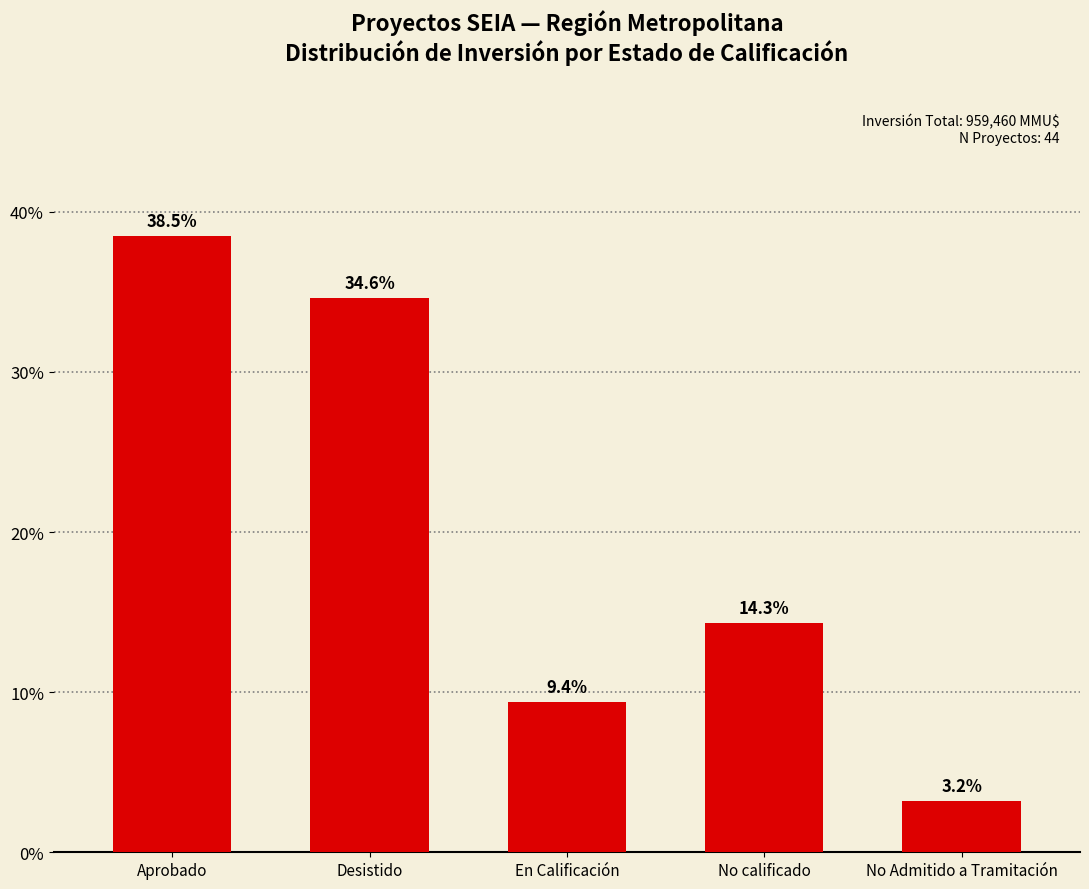

Rank the categories by value from lowest to highest.

No Admitido a Tramitación, En Calificación, No calificado, Desistido, Aprobado